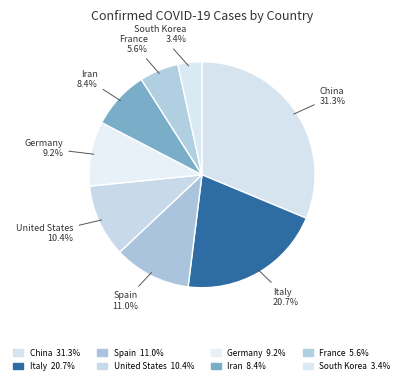

How many slices are in this pie chart?

8